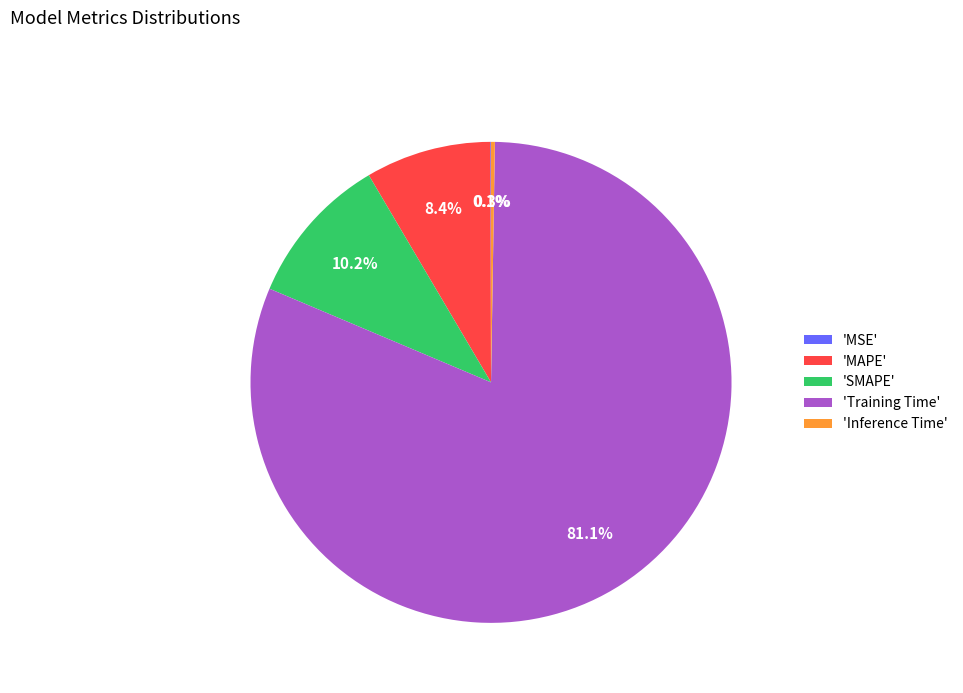

Is the sum of 'SMAPE' and 'Training Time' greater than half?

Yes